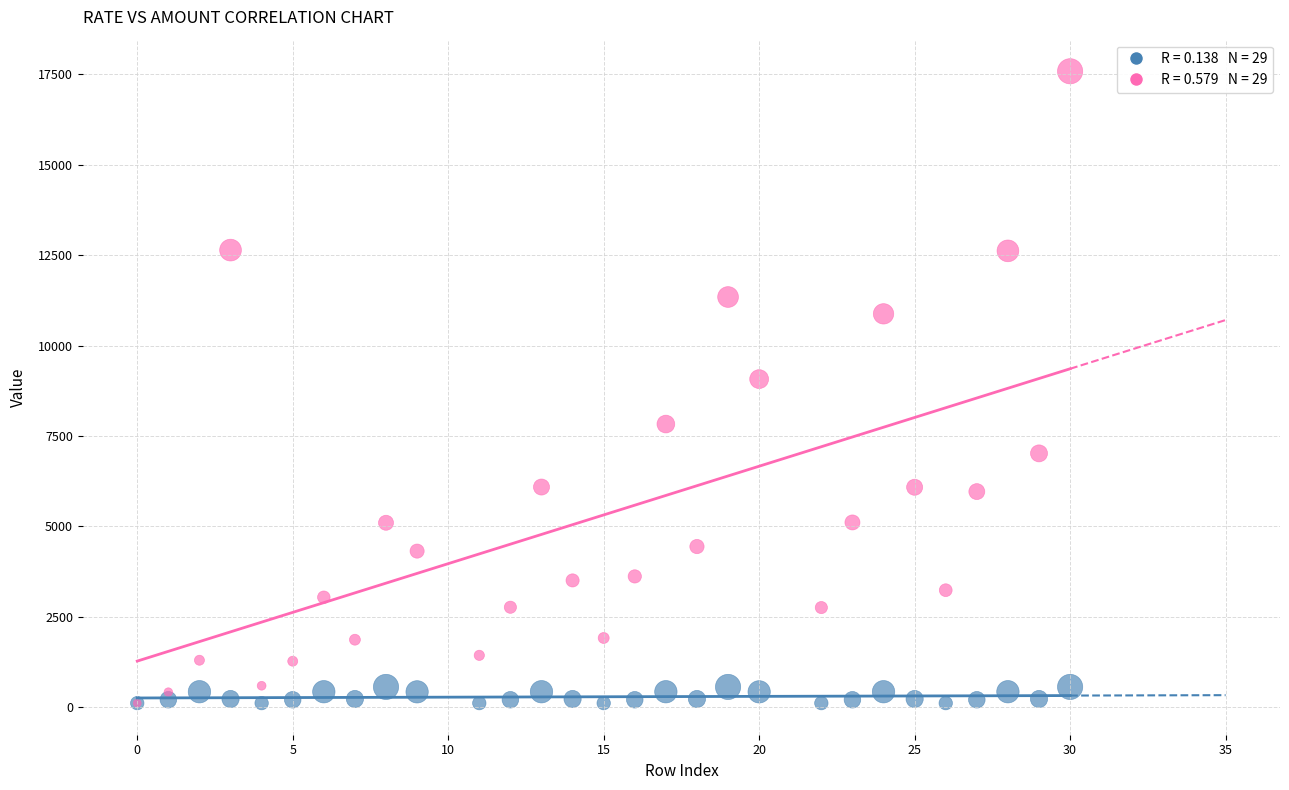

Across all series, what Y value is closest to 8848?

9072